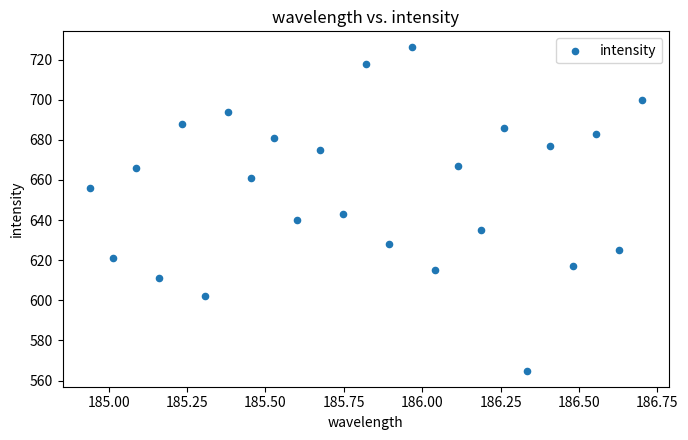

What is the range of Y values (max minus min)?

161